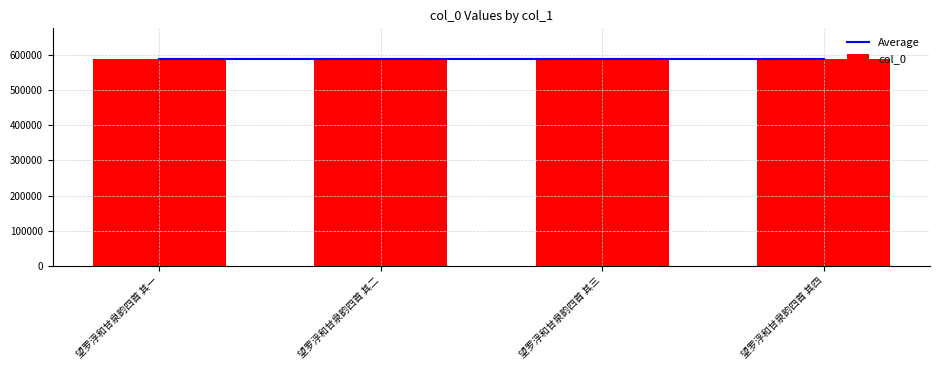

Reading left to right, extract all data points from this chart.

Average: 望罗浮和甘泉韵四首 其一=587875.5	望罗浮和甘泉韵四首 其二=587875.5	望罗浮和甘泉韵四首 其三=587875.5	望罗浮和甘泉韵四首 其四=587875.5
col_0: 望罗浮和甘泉韵四首 其一=587874.0	望罗浮和甘泉韵四首 其二=587875.0	望罗浮和甘泉韵四首 其三=587876.0	望罗浮和甘泉韵四首 其四=587877.0